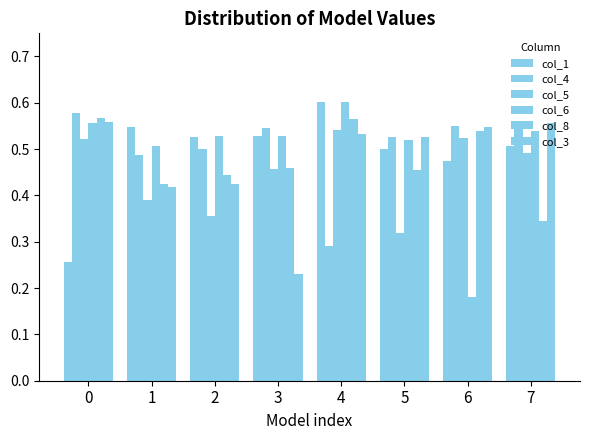

What is the smallest value displayed?

0.2